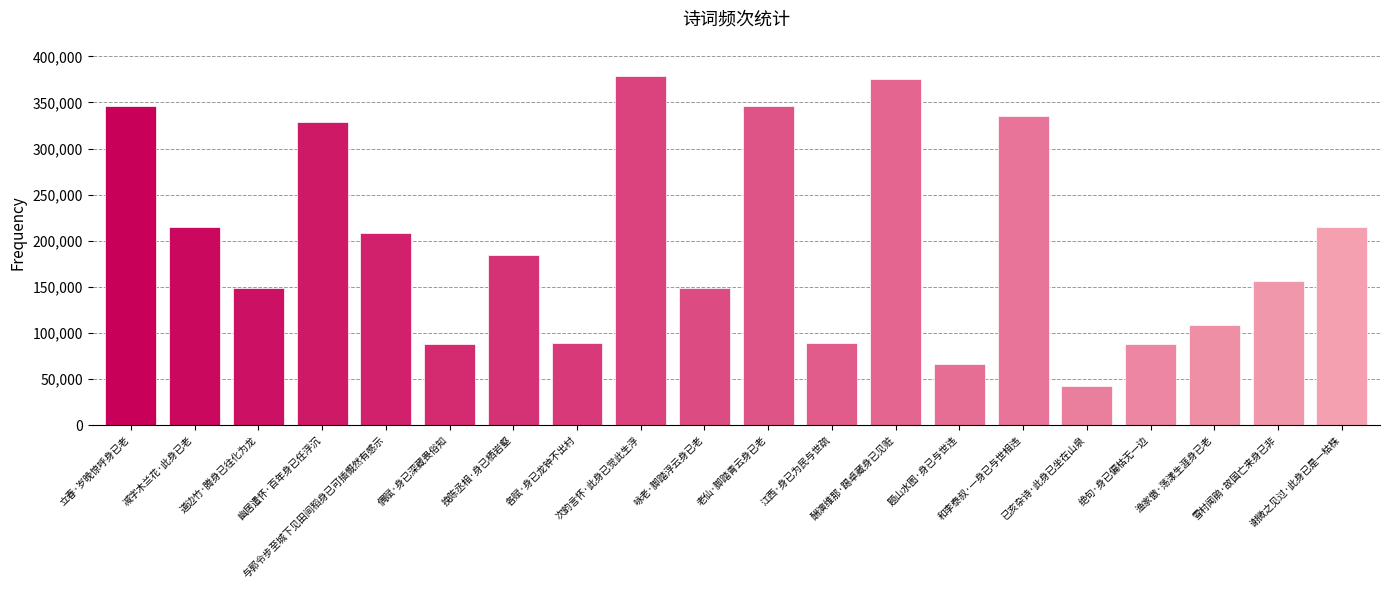

What is the change in value from 与郭令步至城下见田间稻身已可插慨然有感示 to 酬演维那·踢卓藏身已见赃?

+166753